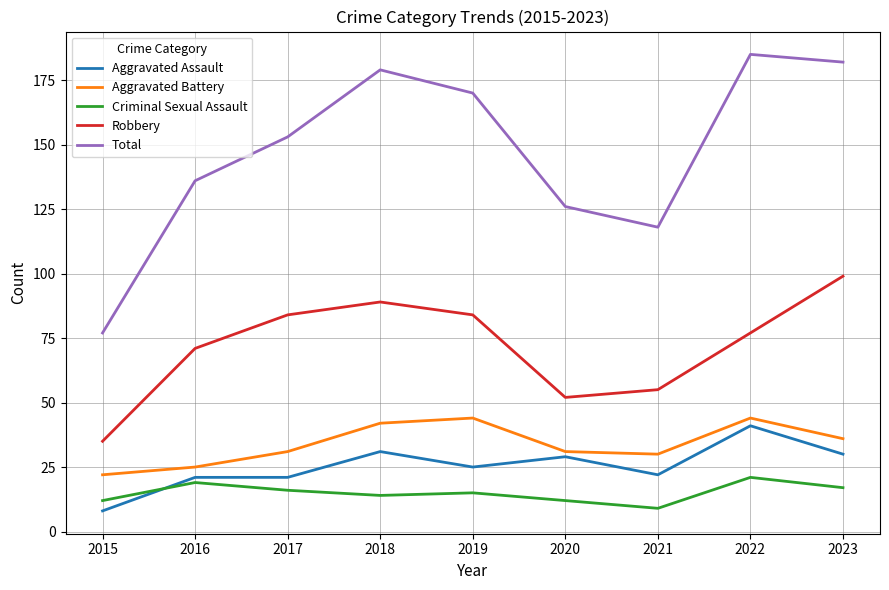

Where is the first local maximum for Criminal Sexual Assault?

2016